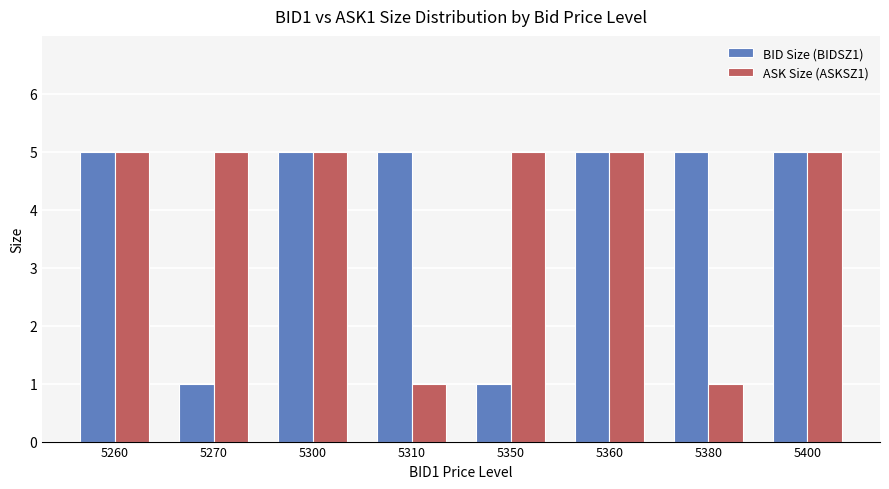

The BID Size (BIDSZ1) series shows 2 at 5350. True or false?

False